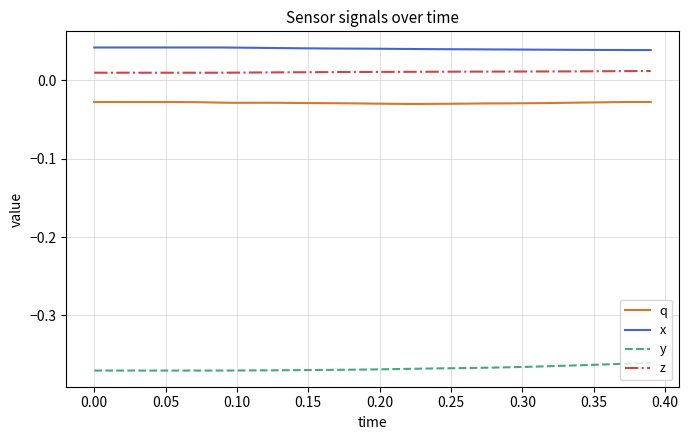

Is this an area chart (filled region under the line)?

No